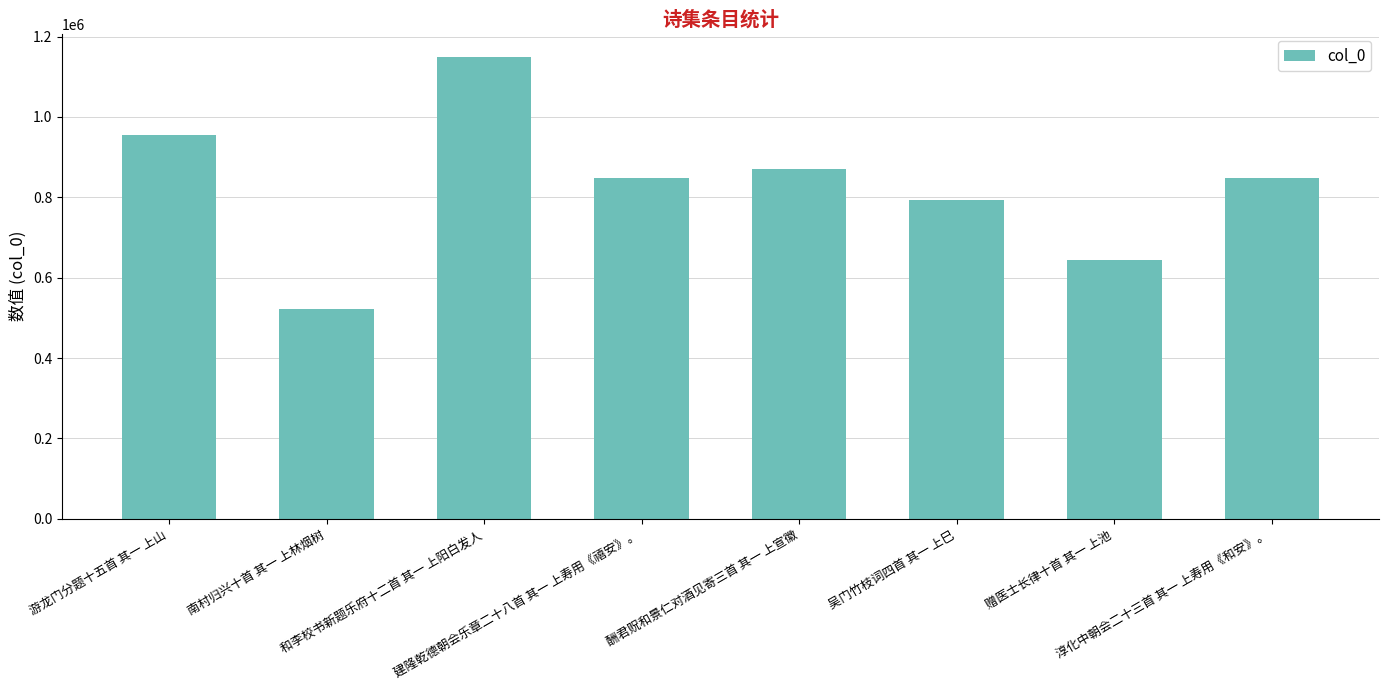

Which category has the lowest value across all series?

南村归兴十首 其一 上林烟树